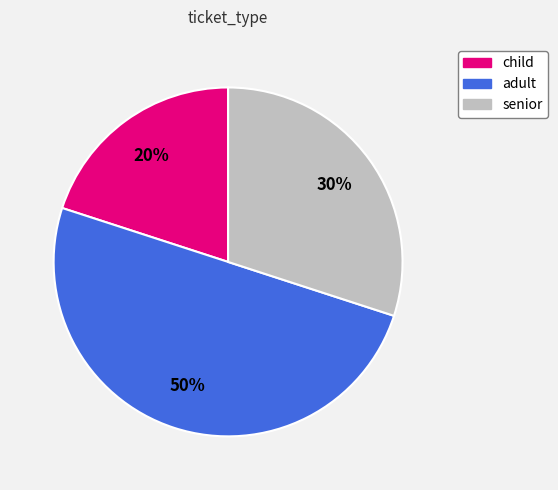

To the nearest percent, what is the difference between the largest and smallest slice percentages?

30%